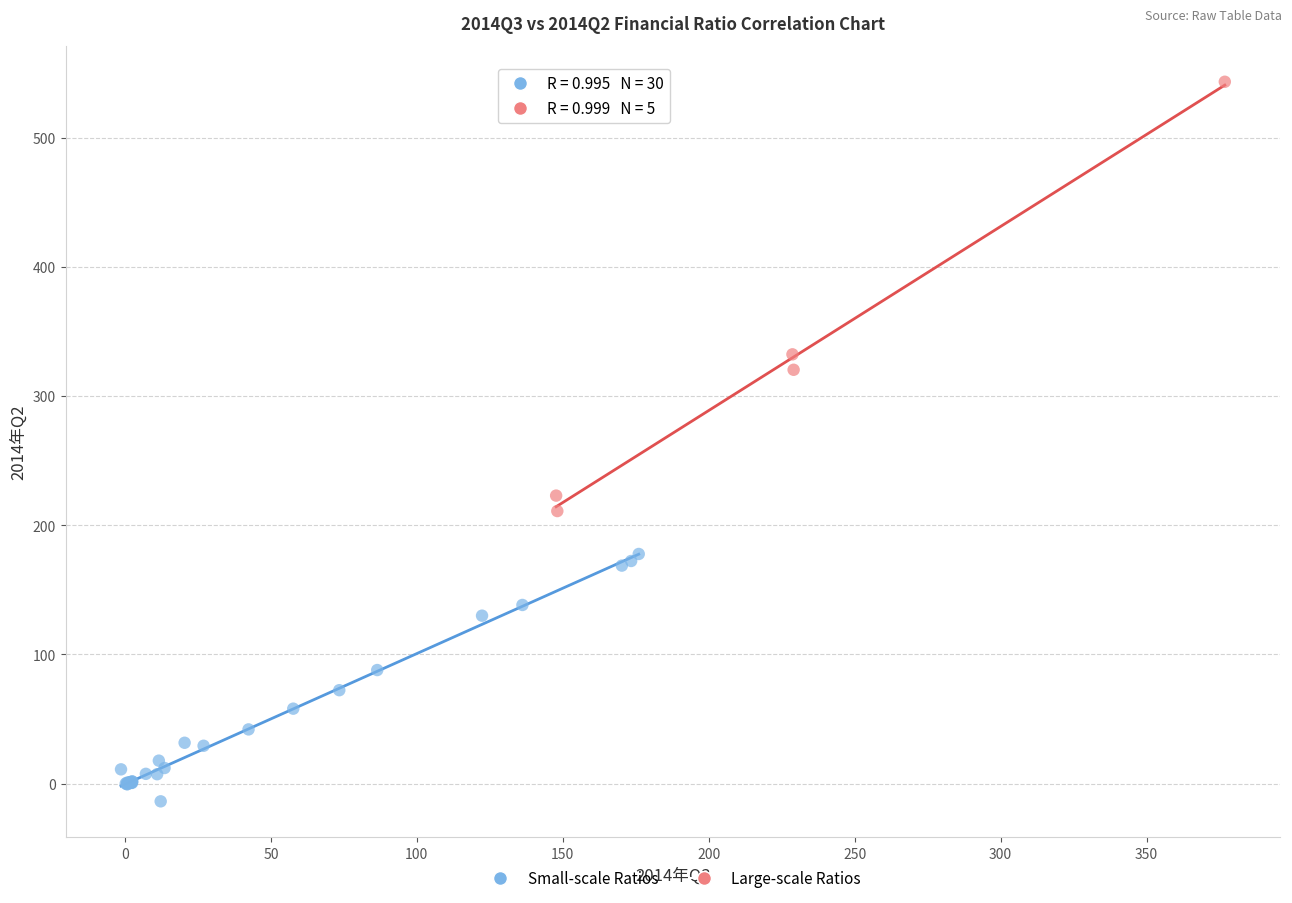

Which series contains the highest Y value?

Large-scale Ratios